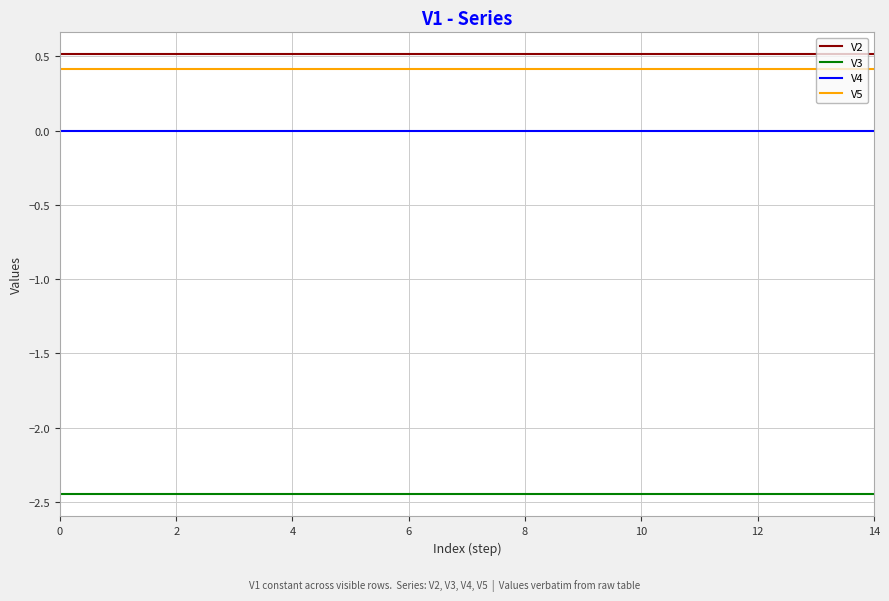

True or false: V3 and V5 cross at least once.

False